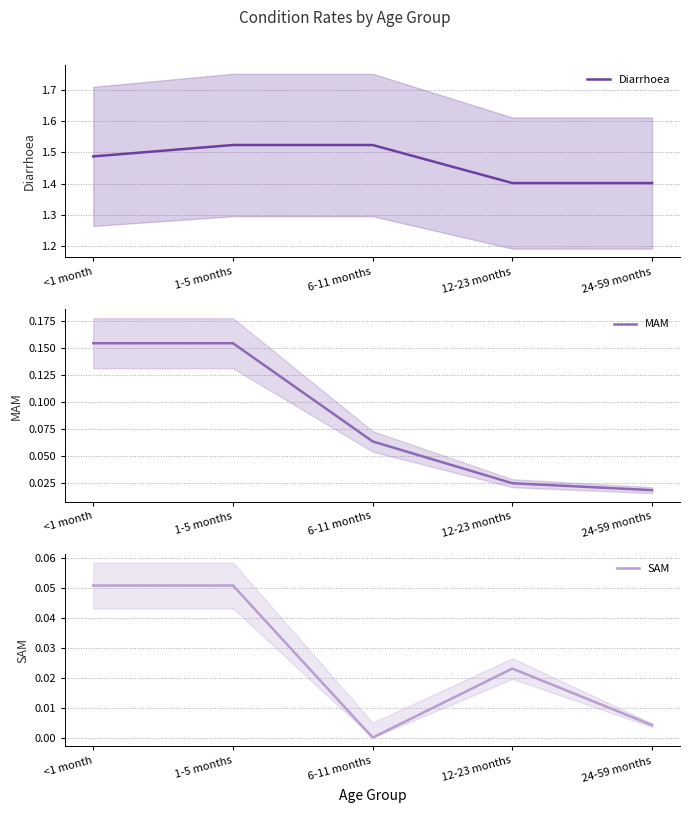

Reading right to left, extract all data points from this chart.

Diarrhoea: 24-59 months=1.4	12-23 months=1.4	6-11 months=1.5	1-5 months=1.5	<1 month=1.5
MAM: 24-59 months=0.0	12-23 months=0.0	6-11 months=0.1	1-5 months=0.2	<1 month=0.2
SAM: 24-59 months=0.0	12-23 months=0.0	6-11 months=0.0	1-5 months=0.1	<1 month=0.1